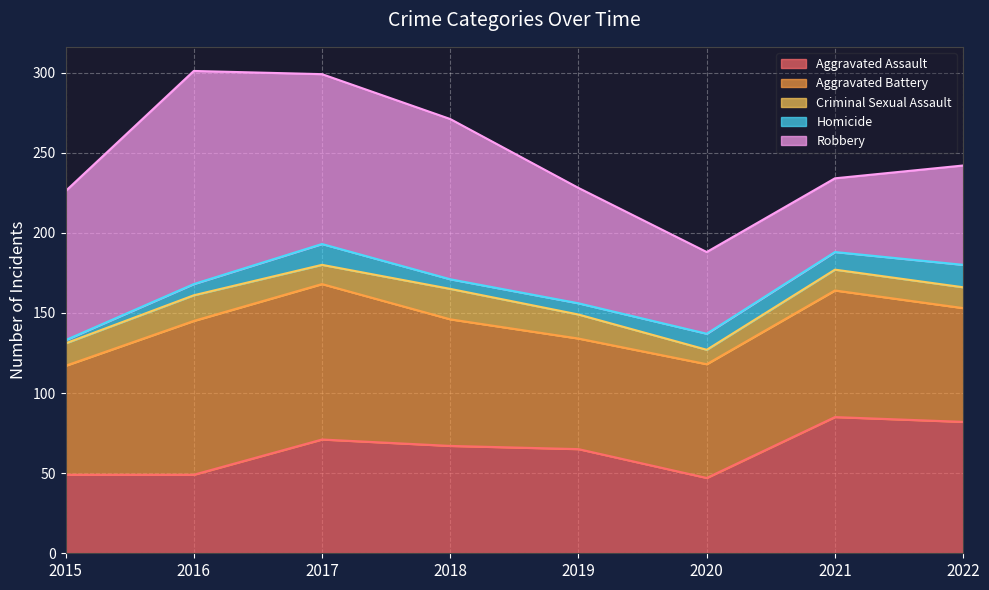

In Aggravated Battery, how many points are higher than both neighbors (excluding endpoints)?

2